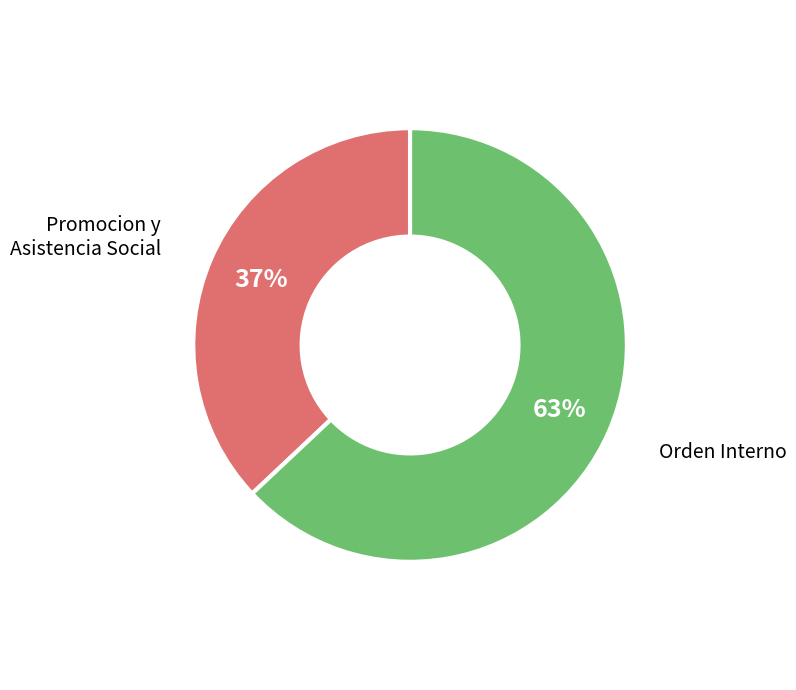

How many segments does this pie chart have?

2